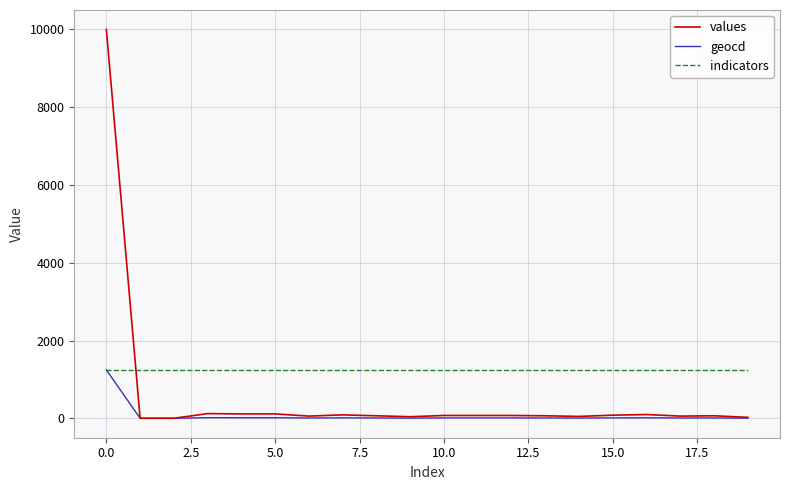

How many lines are shown in the chart?

3